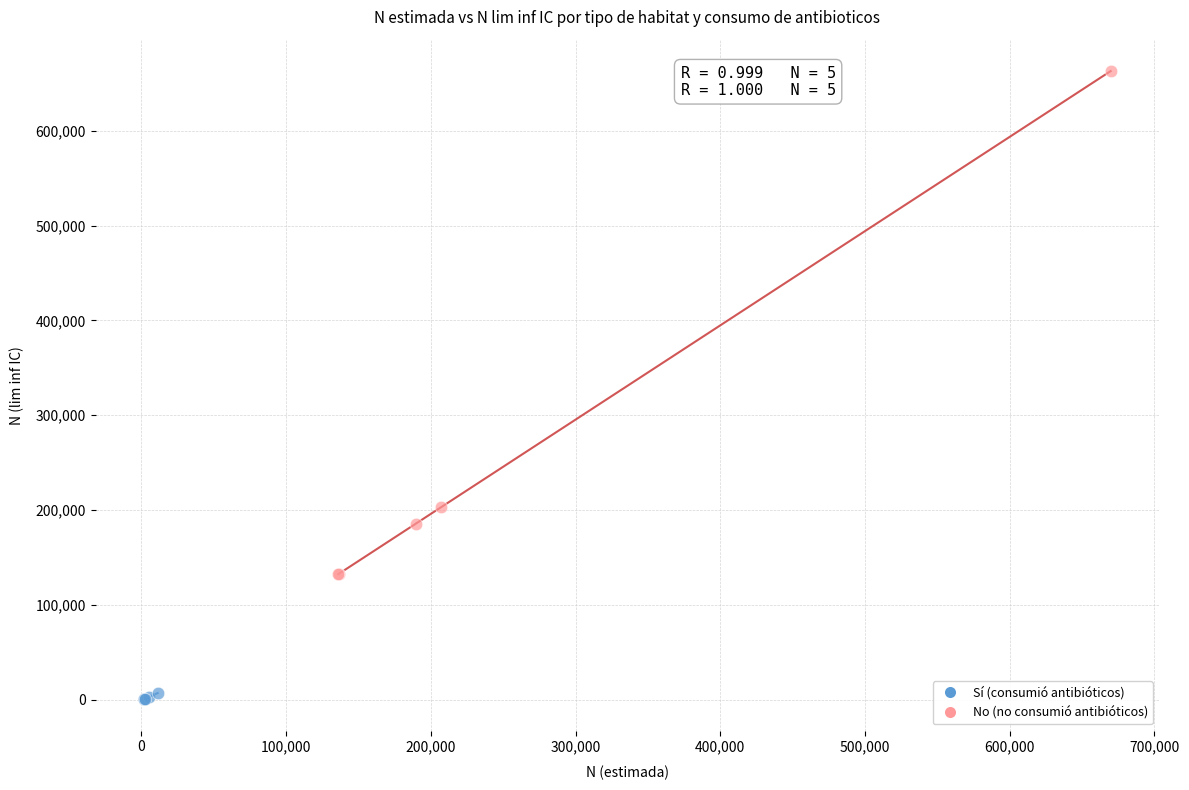

Which series has the widest spread of Y values?

No (no consumió antibióticos)